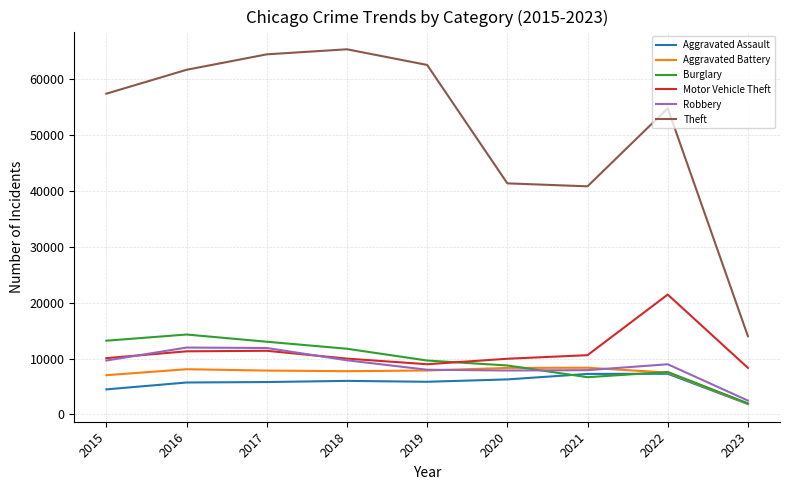

What are all the series names shown in the legend?

Aggravated Assault, Aggravated Battery, Burglary, Motor Vehicle Theft, Robbery, Theft